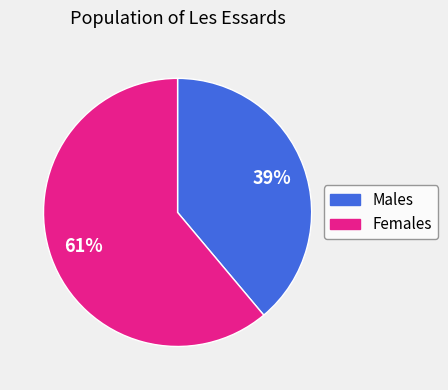

Is there any slice that represents more than half of the pie?

Yes